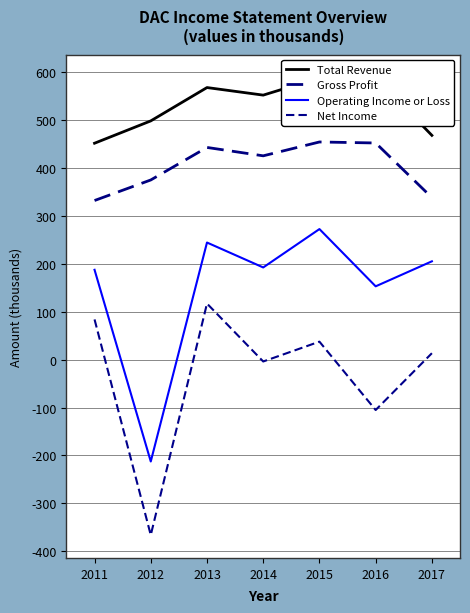

Reading left to right, list all the values displayed in this chart.

Total Revenue: 2011=451700	2012=498300	2013=567900	2014=552100	2015=588100	2016=589000	2017=468100
Gross Profit: 2011=332100	2012=375000	2013=442900	2014=425400	2015=454300	2016=452200	2017=338200
Operating Income or Loss: 2011=187500	2012=-212600	2013=244400	2014=192400	2015=272500	2016=153000	2017=205200
Net Income: 2011=83900	2012=-366200	2013=117000	2014=-3900	2015=37500	2016=-105200	2017=13400